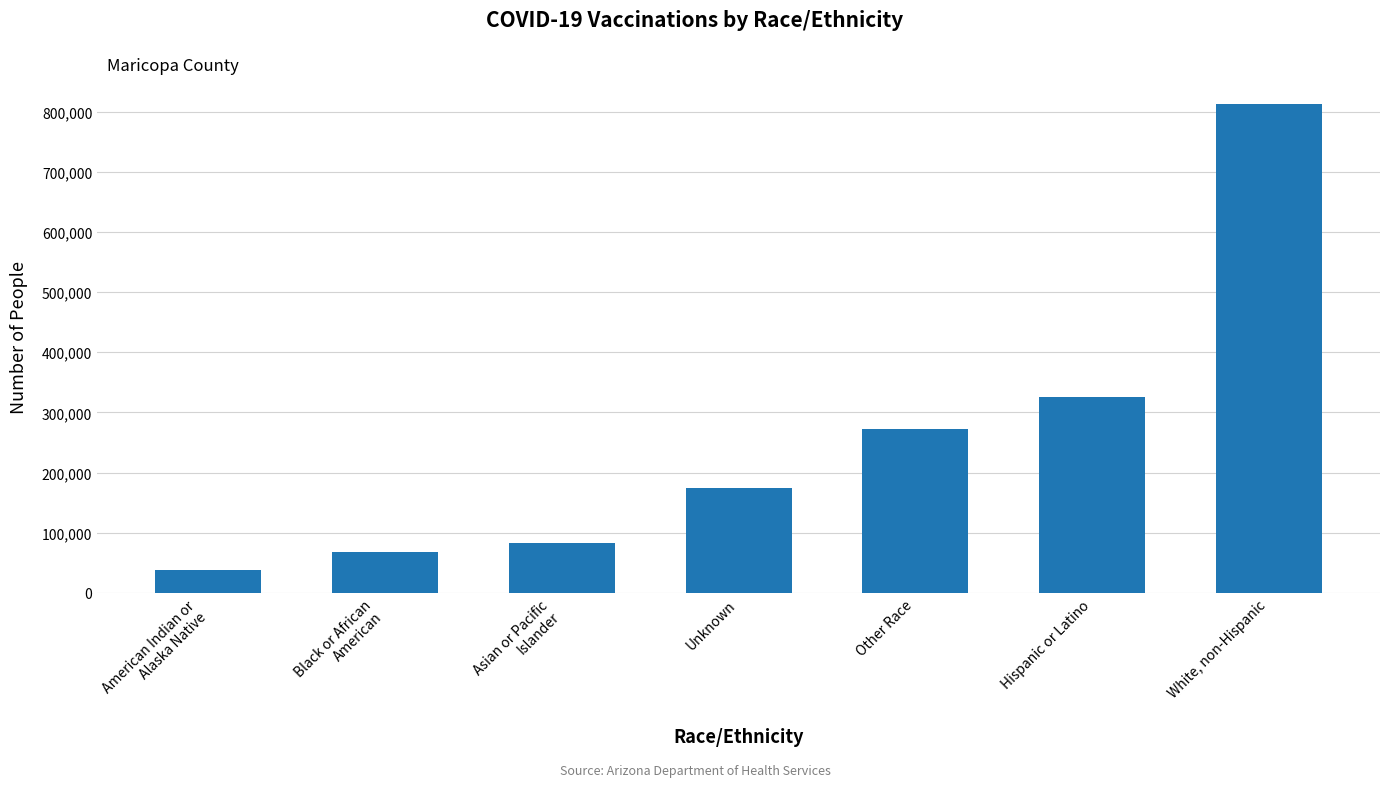

Between White, non-Hispanic and Asian or Pacific
Islander, which is larger?

White, non-Hispanic